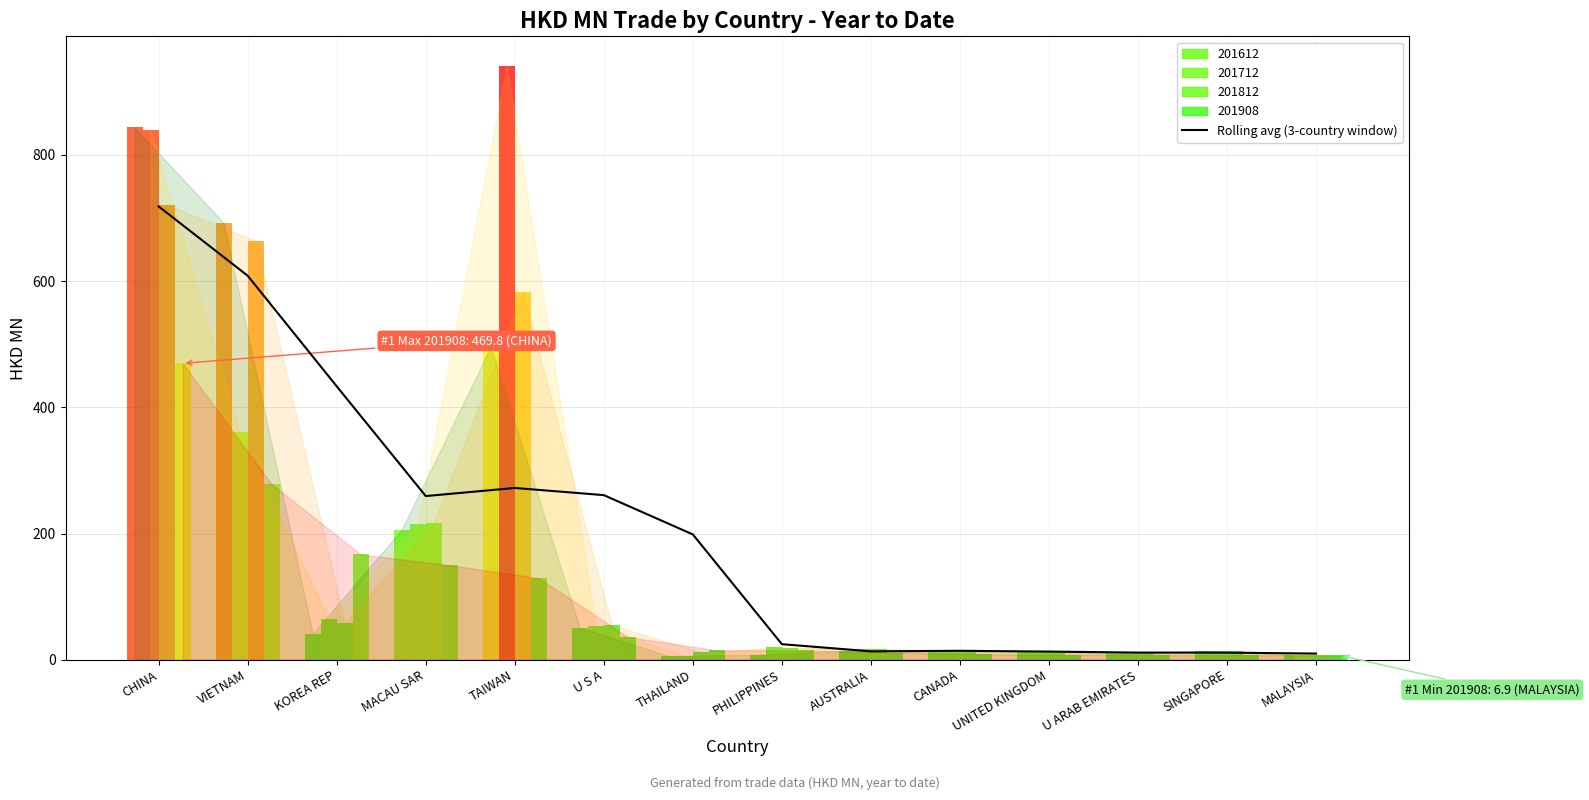

Reading left to right, list all the values displayed in this chart.

718.4	608.6	433.3	259.4	272.3	260.9	198.6	24.7	13.4	14.2	13.0	11.4	11.3	9.8